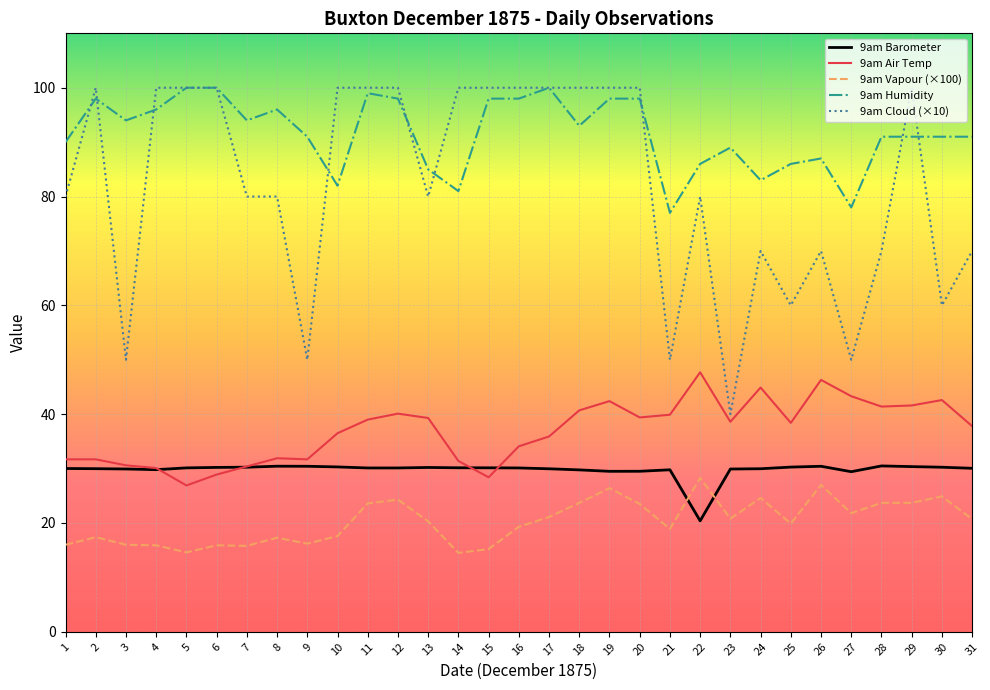

Rank the series at 22 from highest to lowest value.

9am Humidity, 9am Cloud (×10), 9am Air Temp, 9am Vapour (×100), 9am Barometer